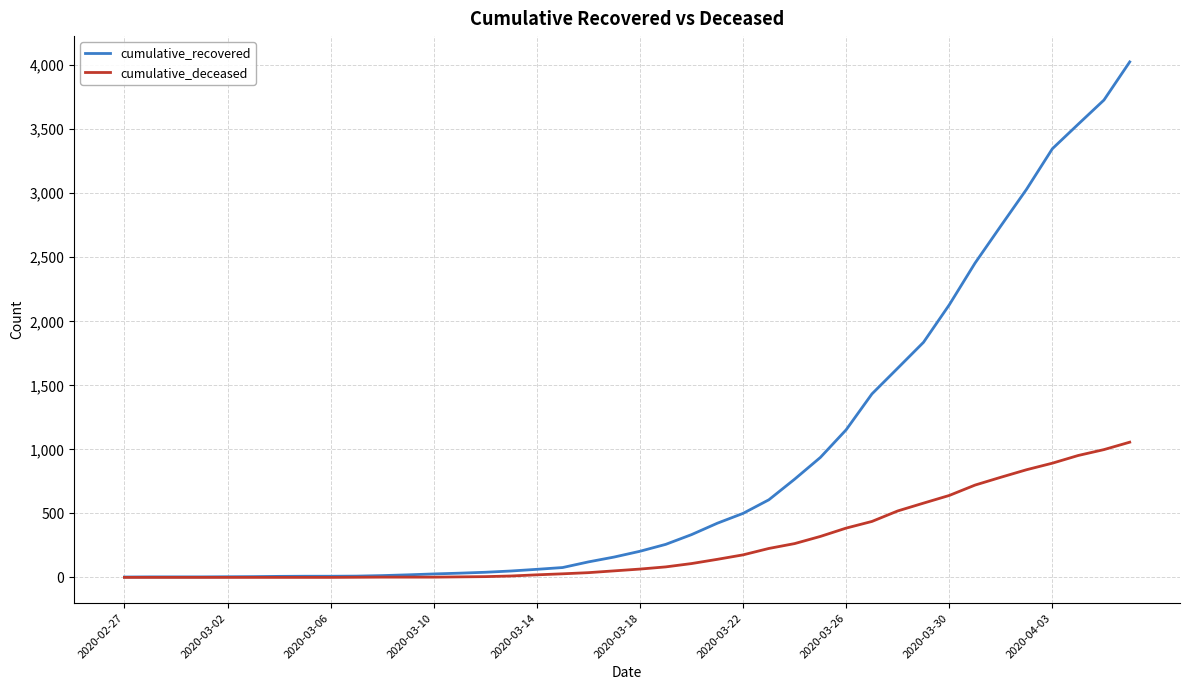

How many values in the cumulative_deceased series are below 65?

20